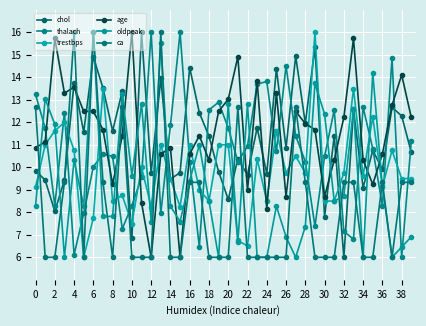

List the series in order of their peak value, highest first.

chol, thalach, trestbps, age, oldpeak, ca